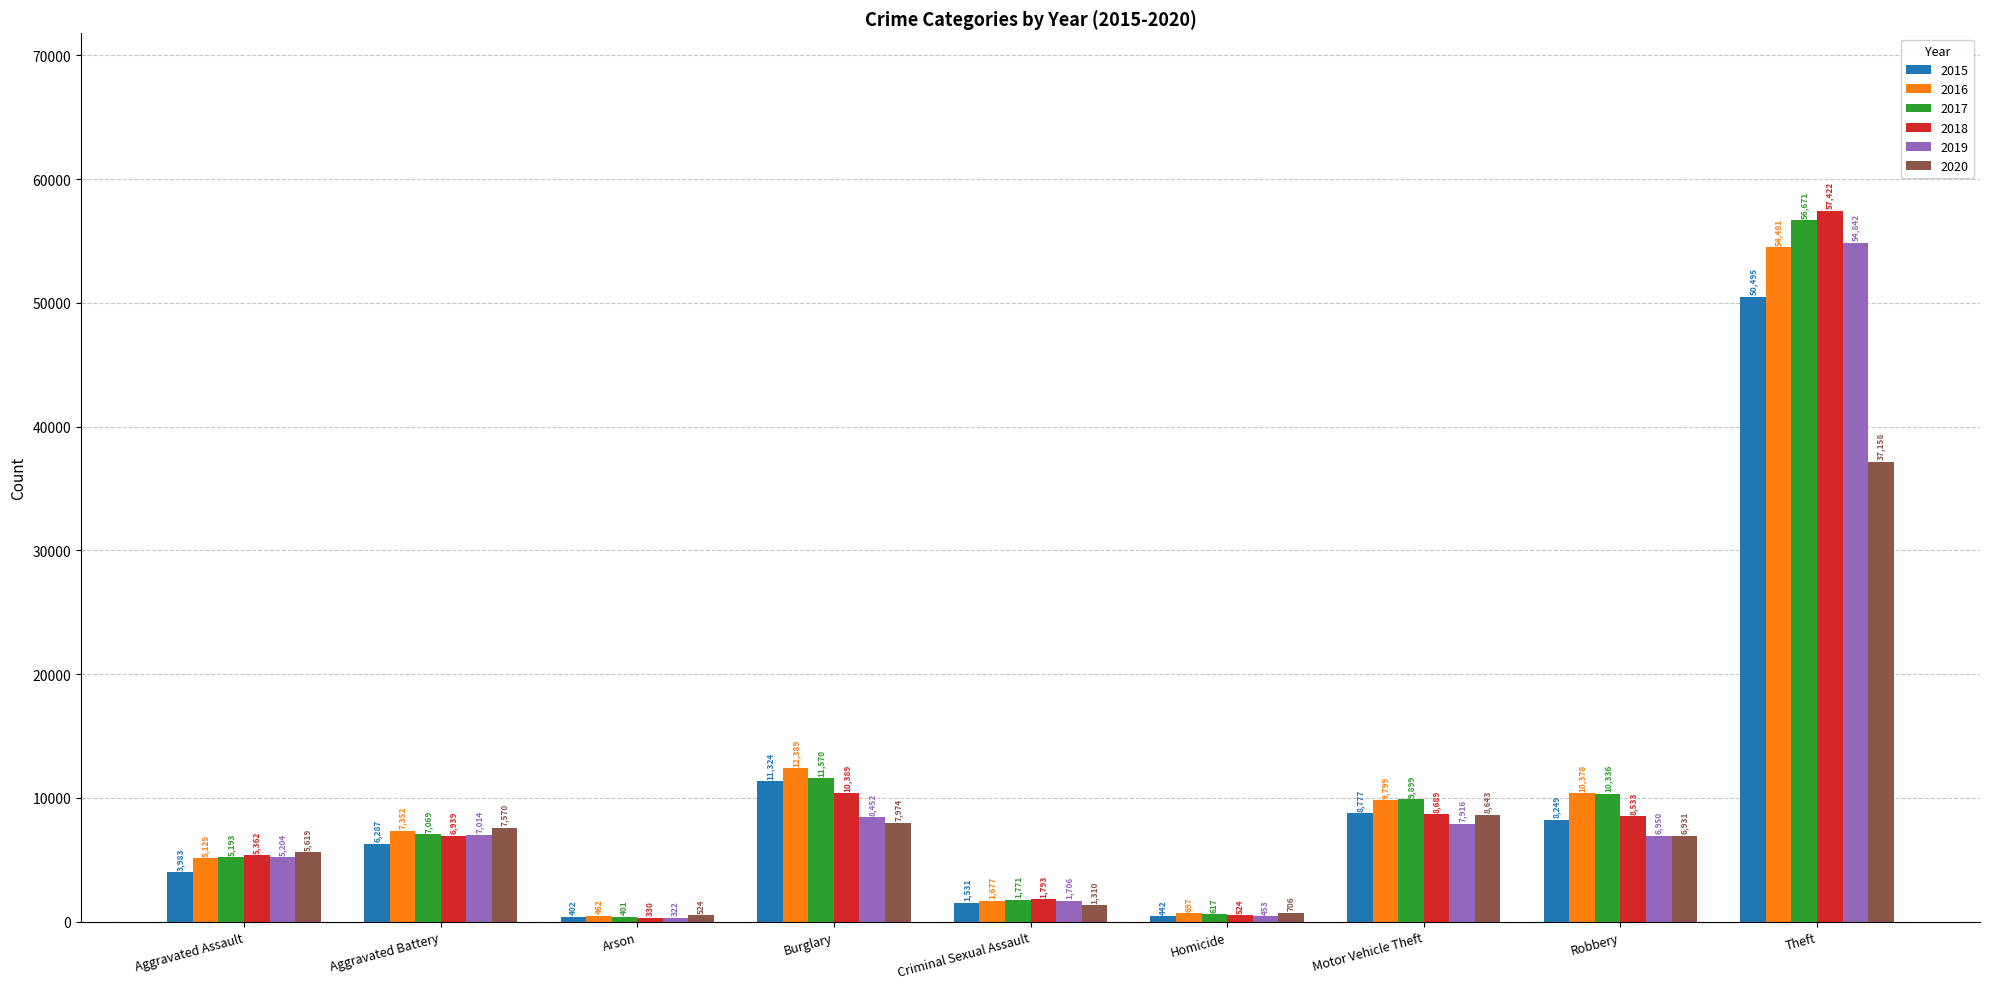

What is the label of the 1st bar from the right?

Theft